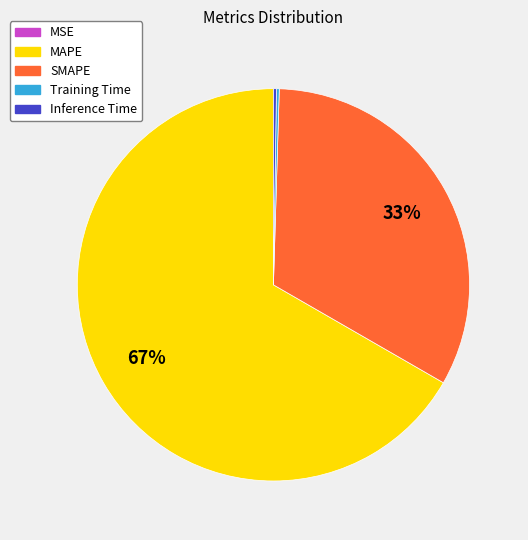

Which slice represents more than half of the pie?

MAPE